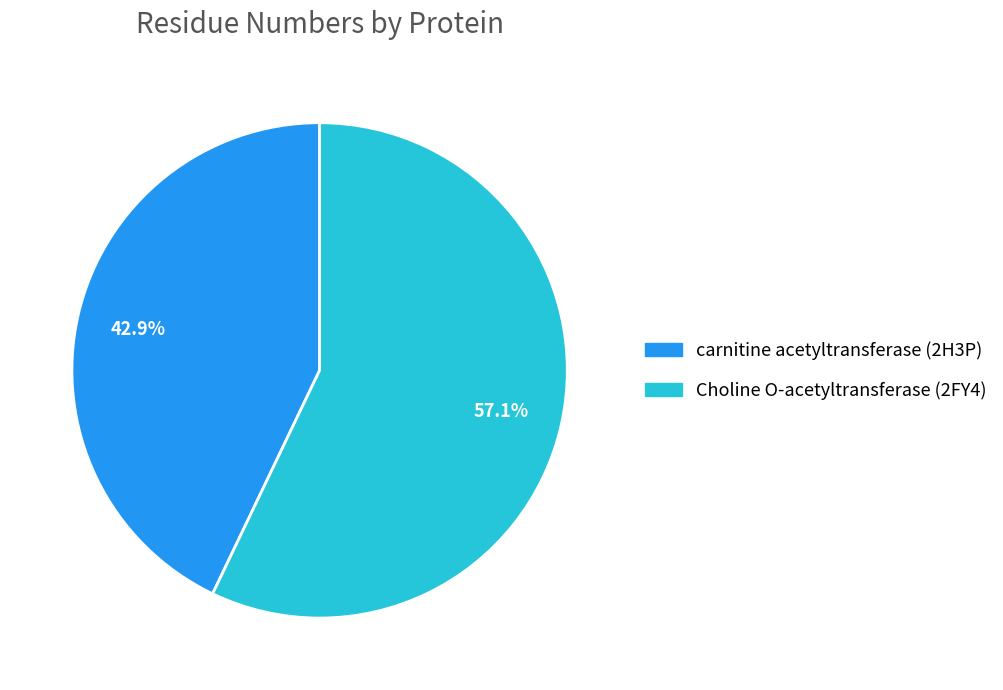

What is the ratio of the value at Choline O-acetyltransferase (2FY4) to the value at carnitine acetyltransferase (2H3P)?

1.3